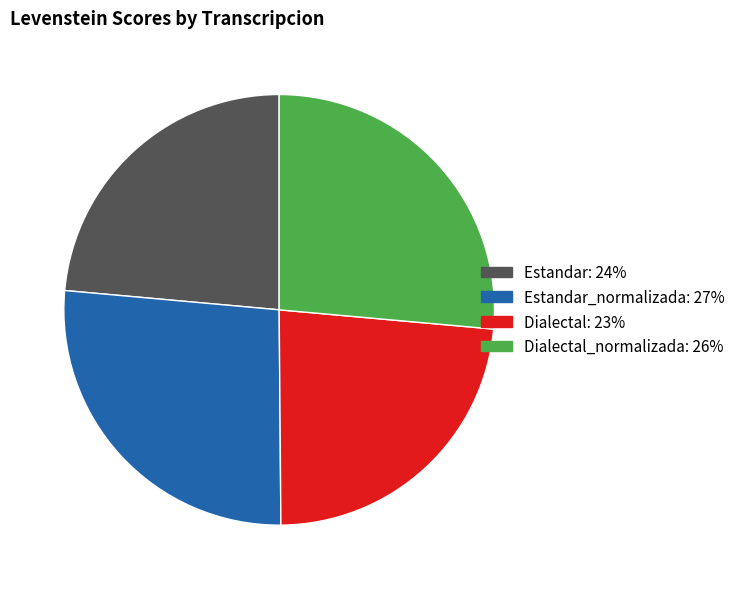

Is there a majority slice in this chart?

No